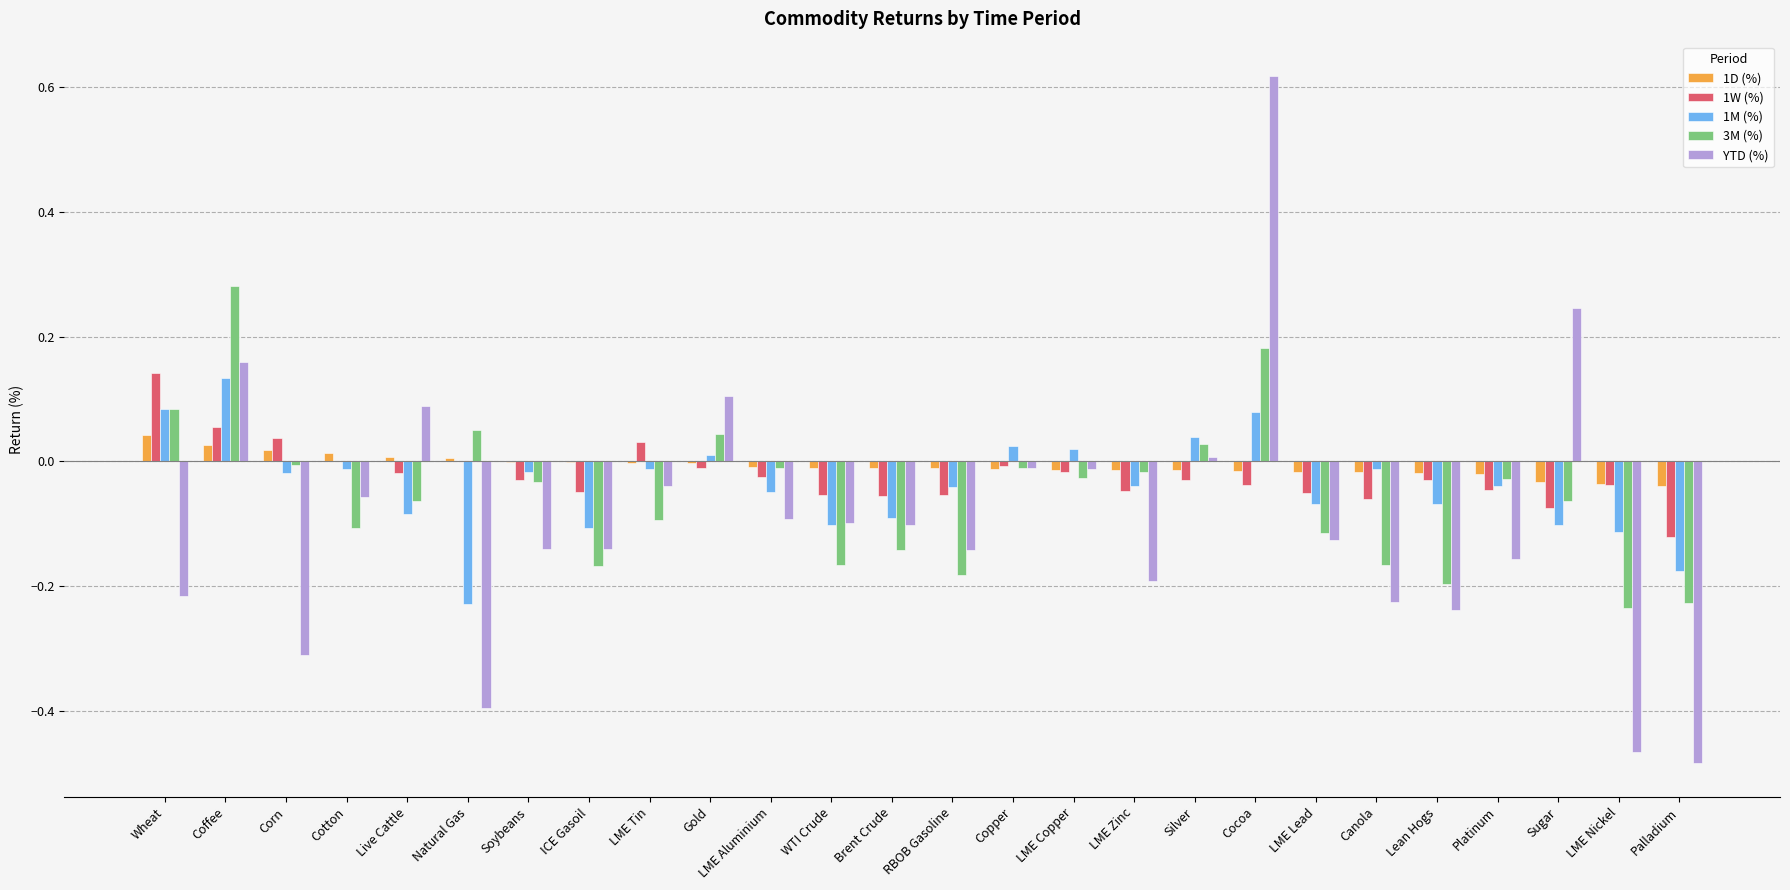

How many categories are shown in the chart?

26